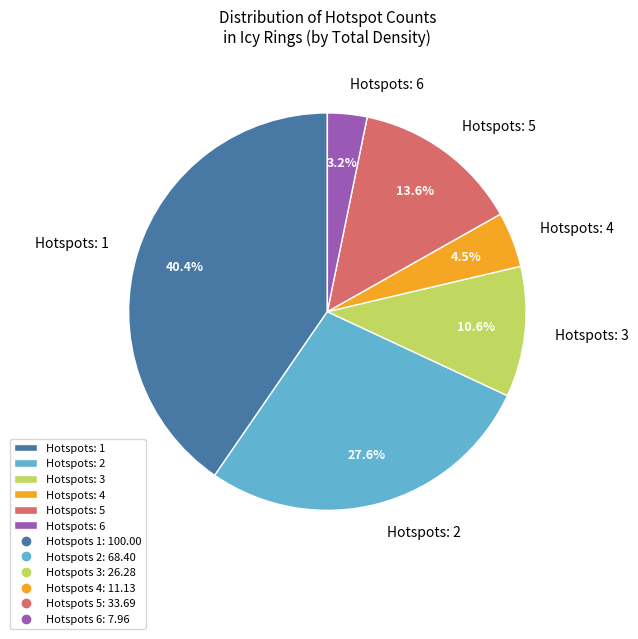

Which category has the biggest portion of the pie?

Hotspots: 1